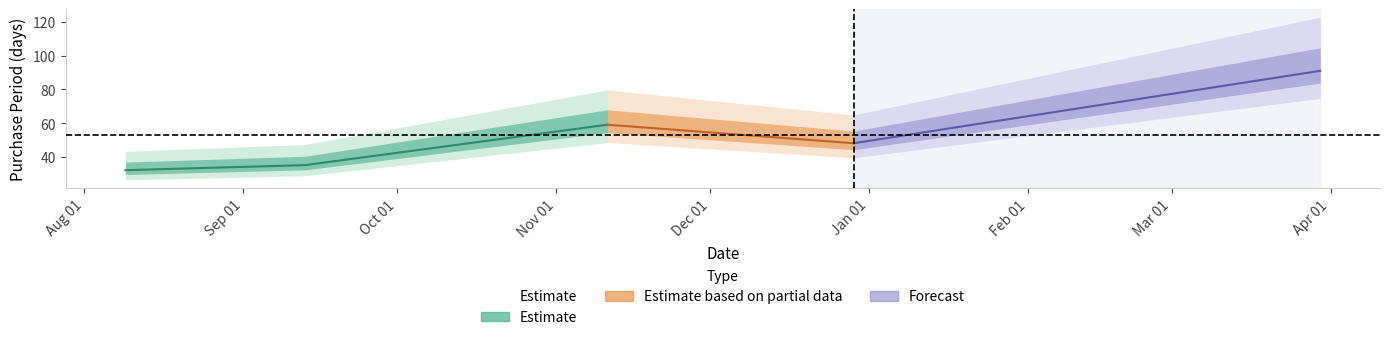

At which category does the data reach its first local valley?

2016-12-29